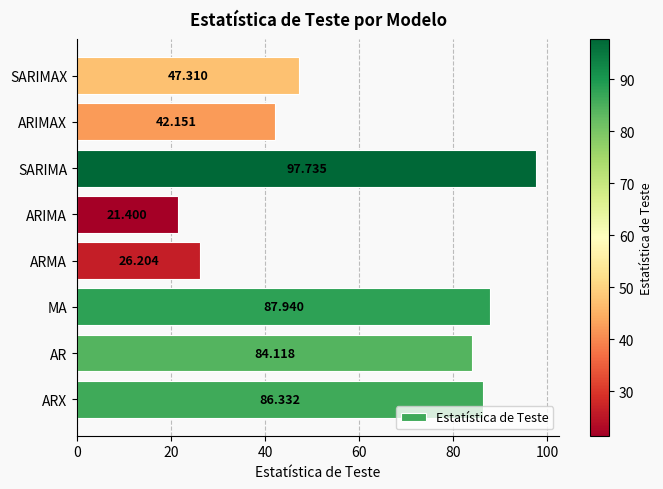

Which has a higher value, ARMA or ARIMAX?

ARIMAX